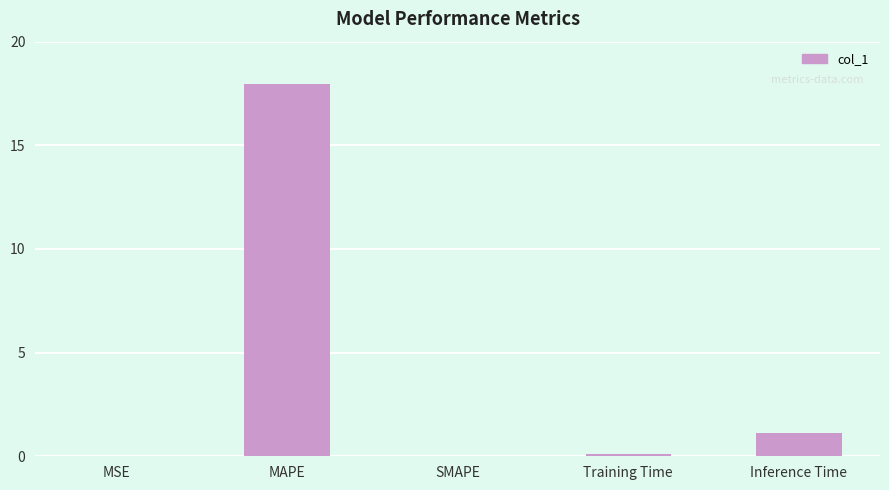

What value does the data have at Training Time?

0.1